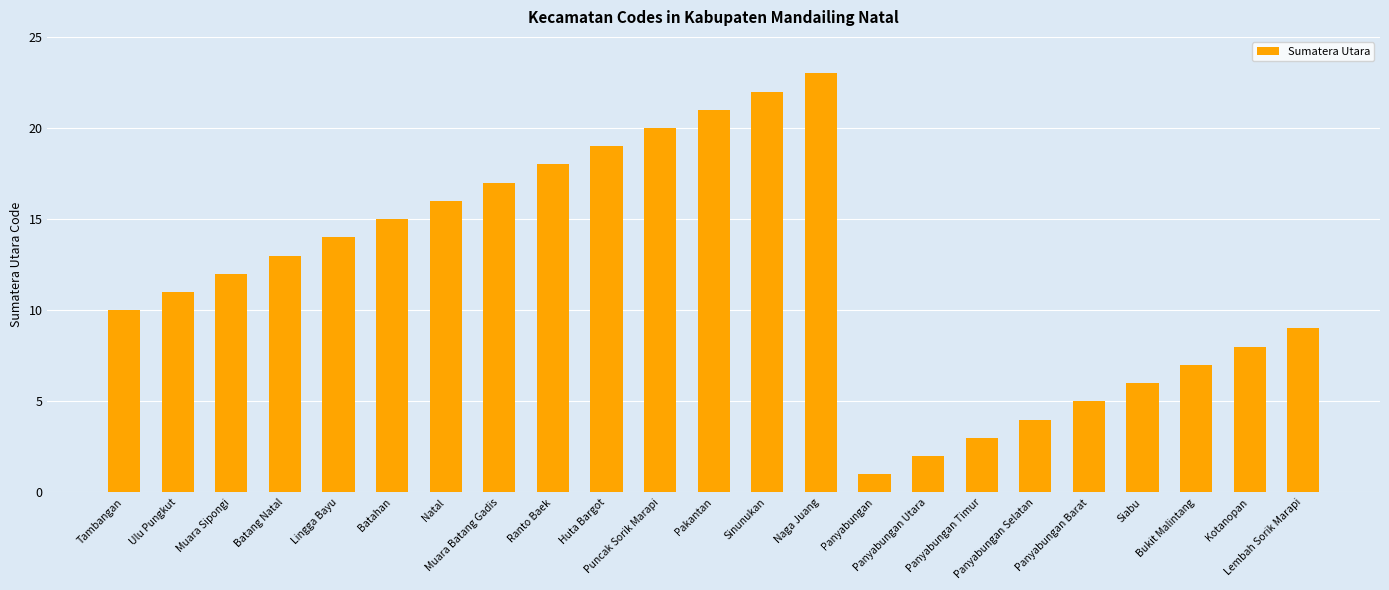

Are the bars grouped side by side (vs. stacked)?

No